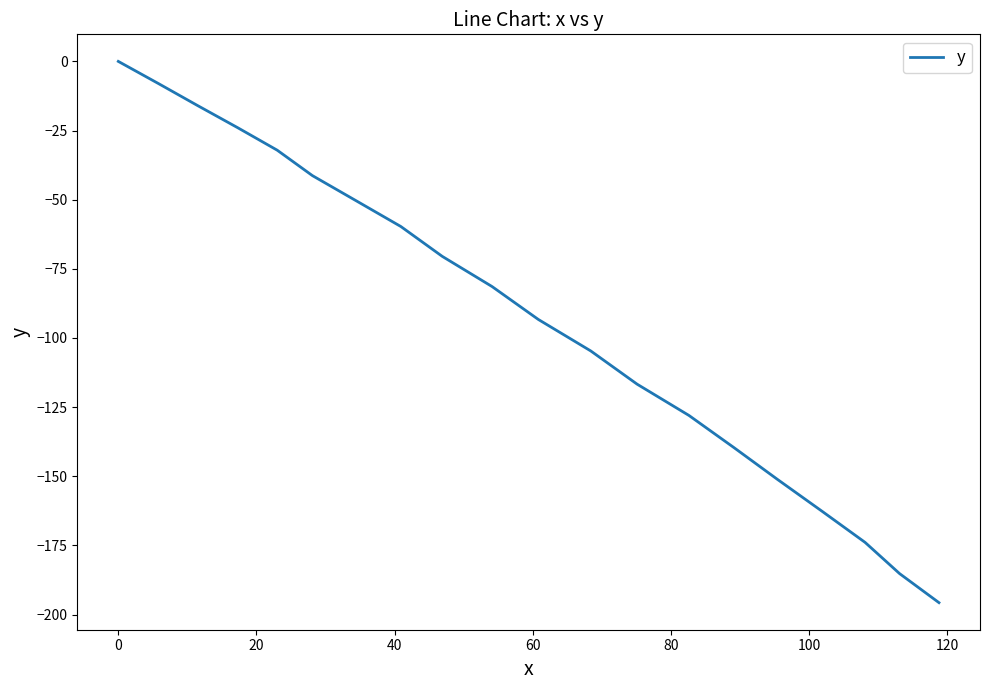

What is the smallest value displayed?

-195.7